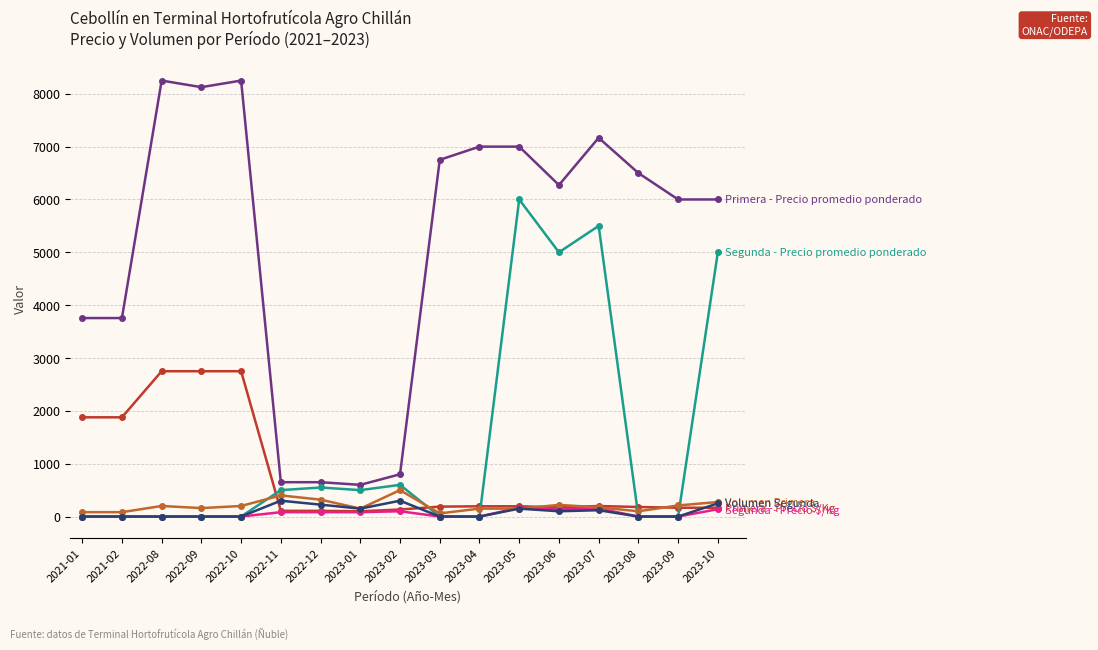

What is the greatest value displayed?

8250